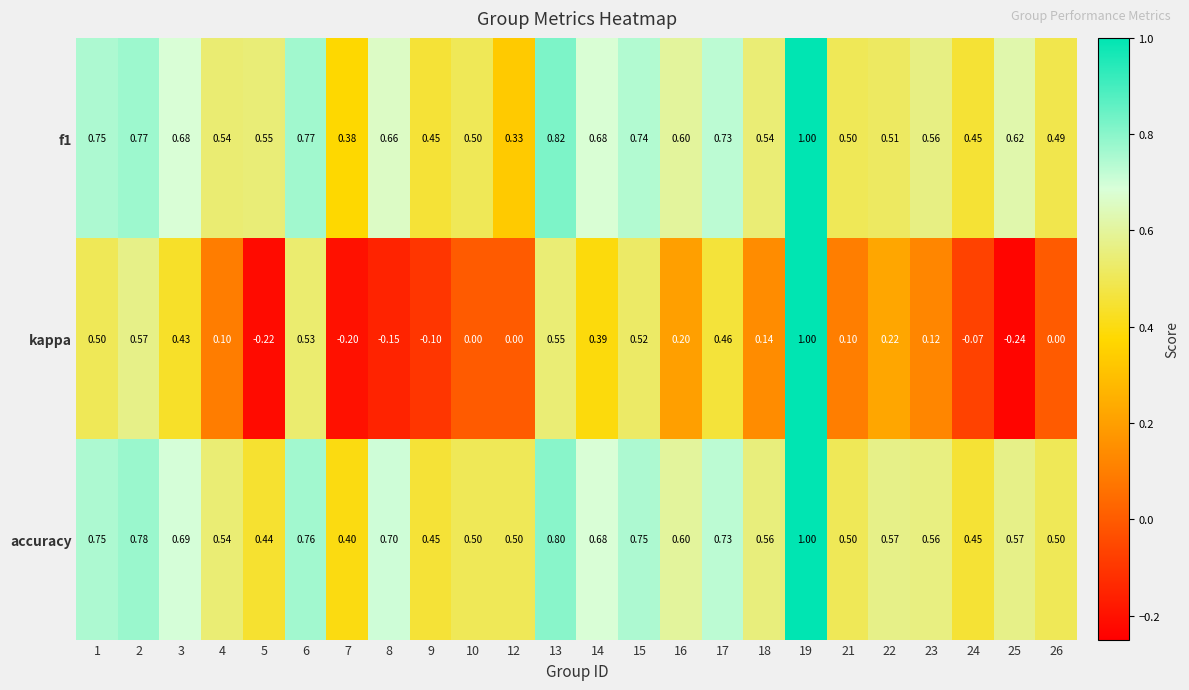

Which series has the largest total across all categories?

accuracy